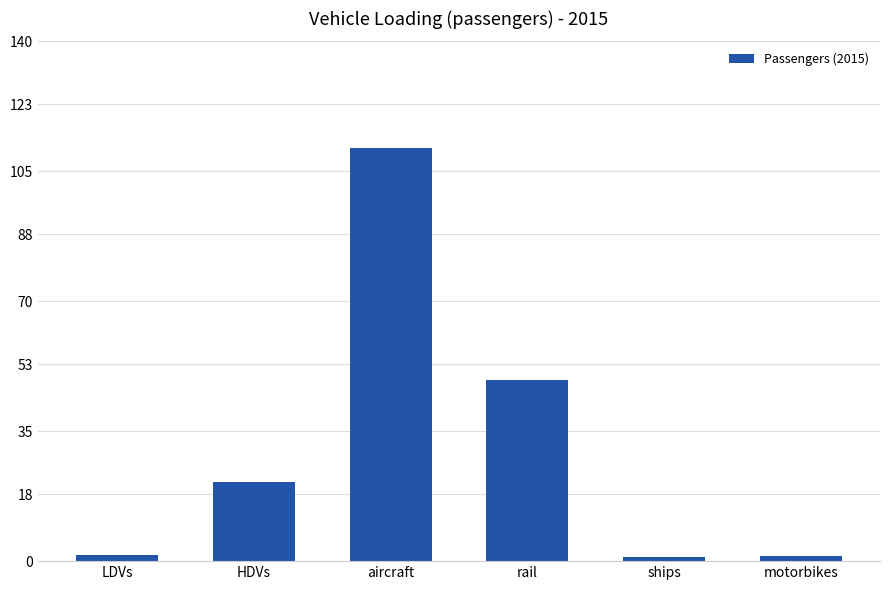

What value does the data have at rail?

48.7